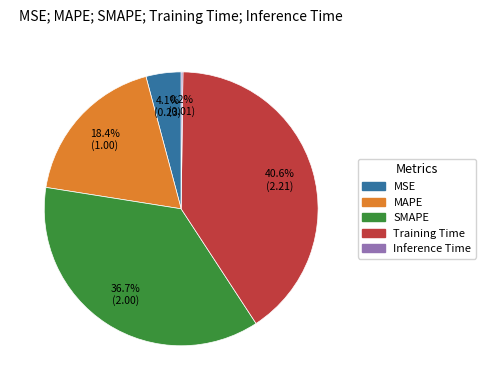

Is it true that MSE is 4% of the pie?

True